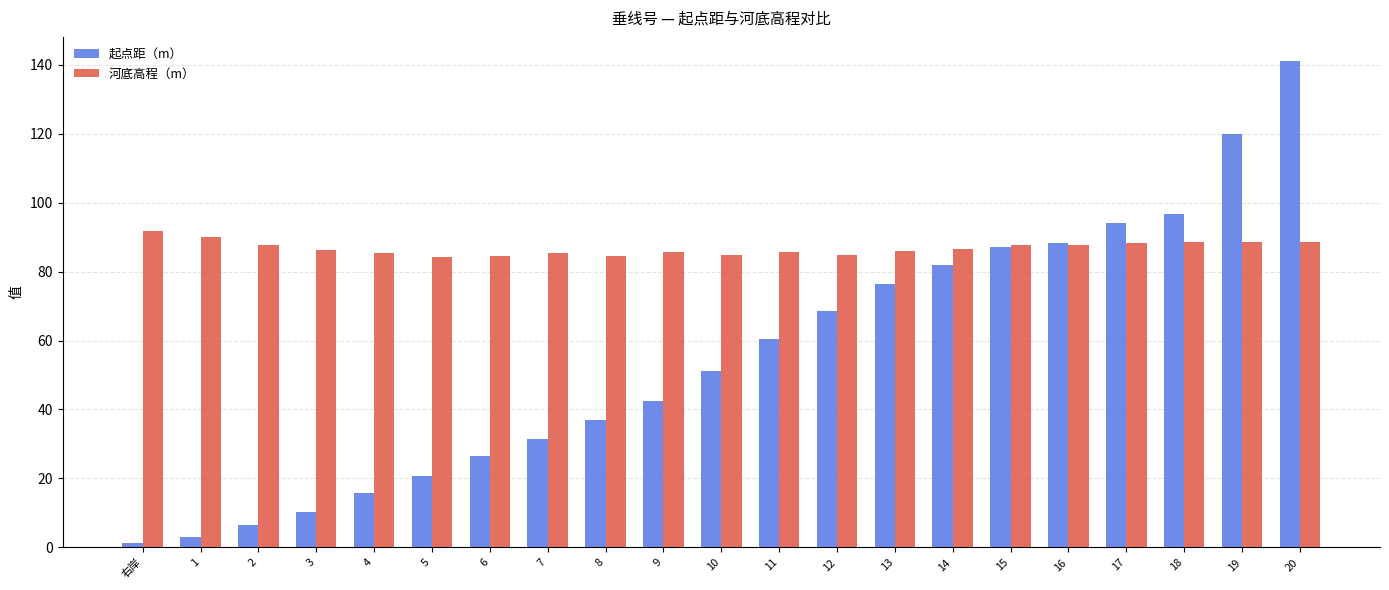

What are all the series names shown in the legend?

起点距（m）, 河底高程（m）